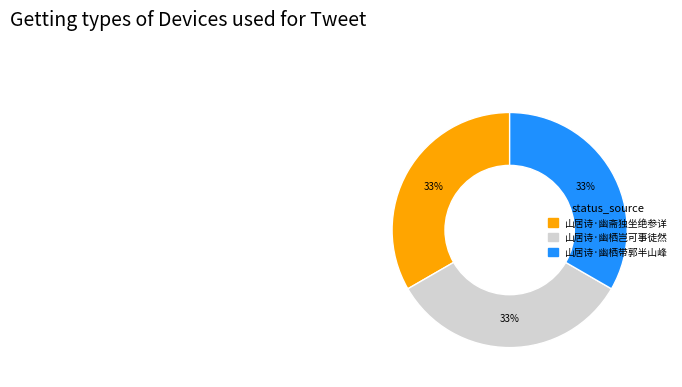

Do 山居诗·幽栖带郭半山峰 and 山居诗·幽栖岂可事徒然 together represent more than half of the pie?

Yes